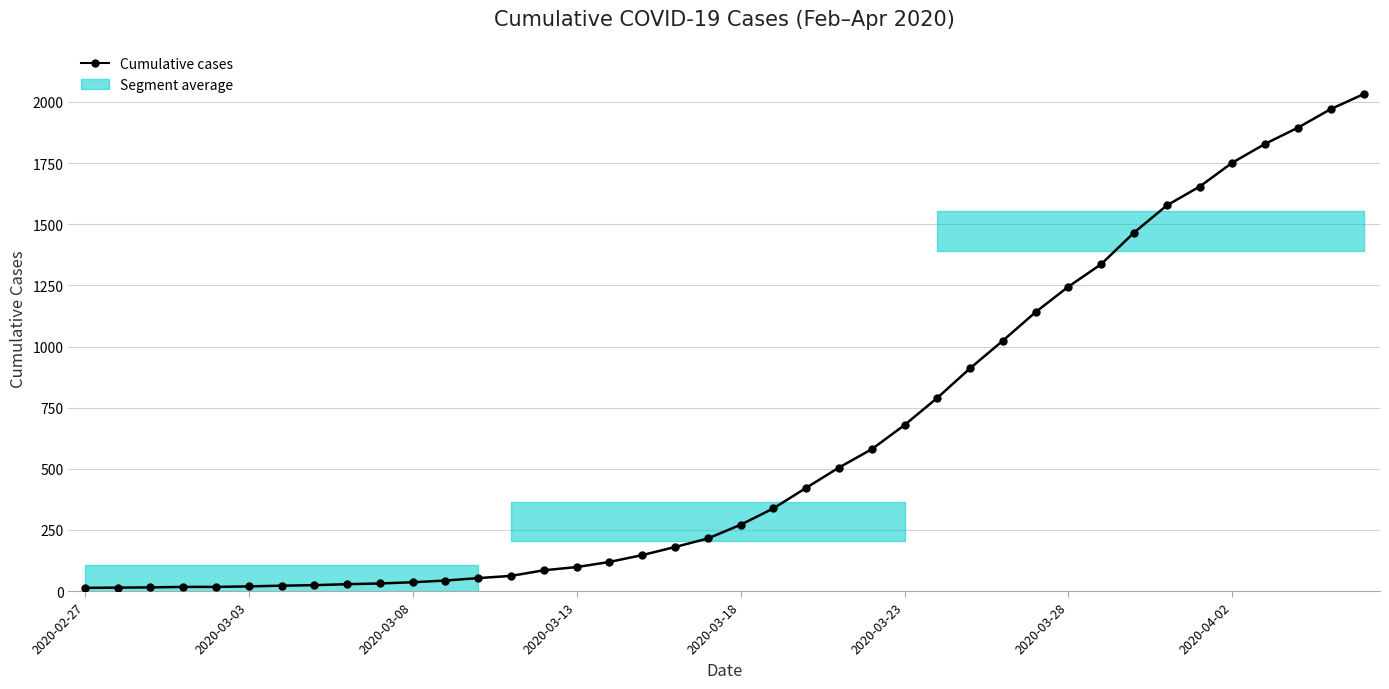

Which has a higher value, 30 or 34?

34